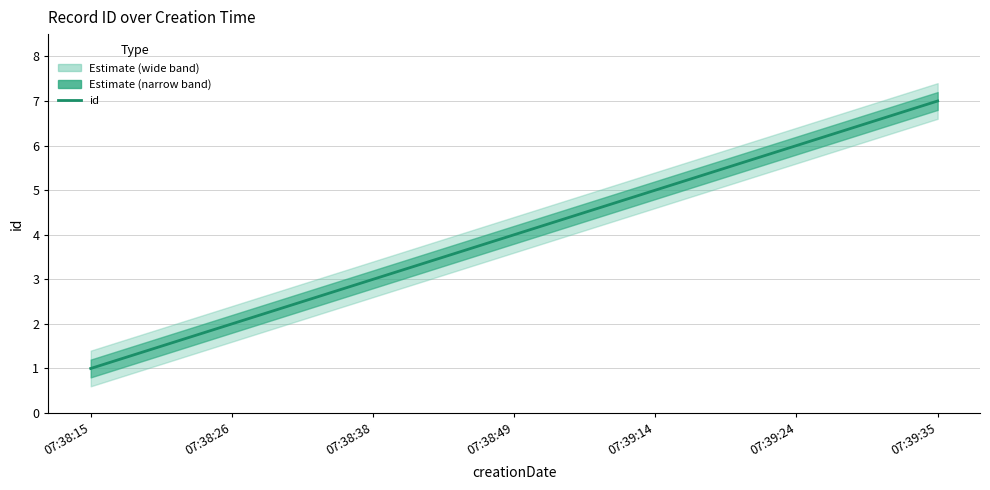

Reading left to right, extract all data points from this chart.

1	2	3	4	5	6	7